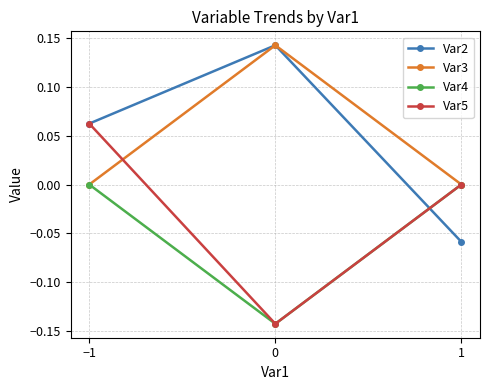

What are all the series names shown in the legend?

Var2, Var3, Var4, Var5